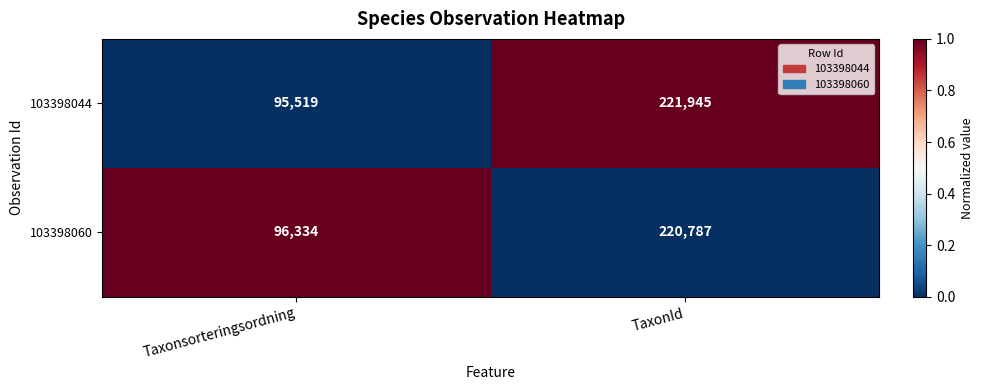

Reading right to left, transcribe all the data shown in this chart.

103398044: TaxonId=221945	Taxonsorteringsordning=95519
103398060: TaxonId=220787	Taxonsorteringsordning=96334